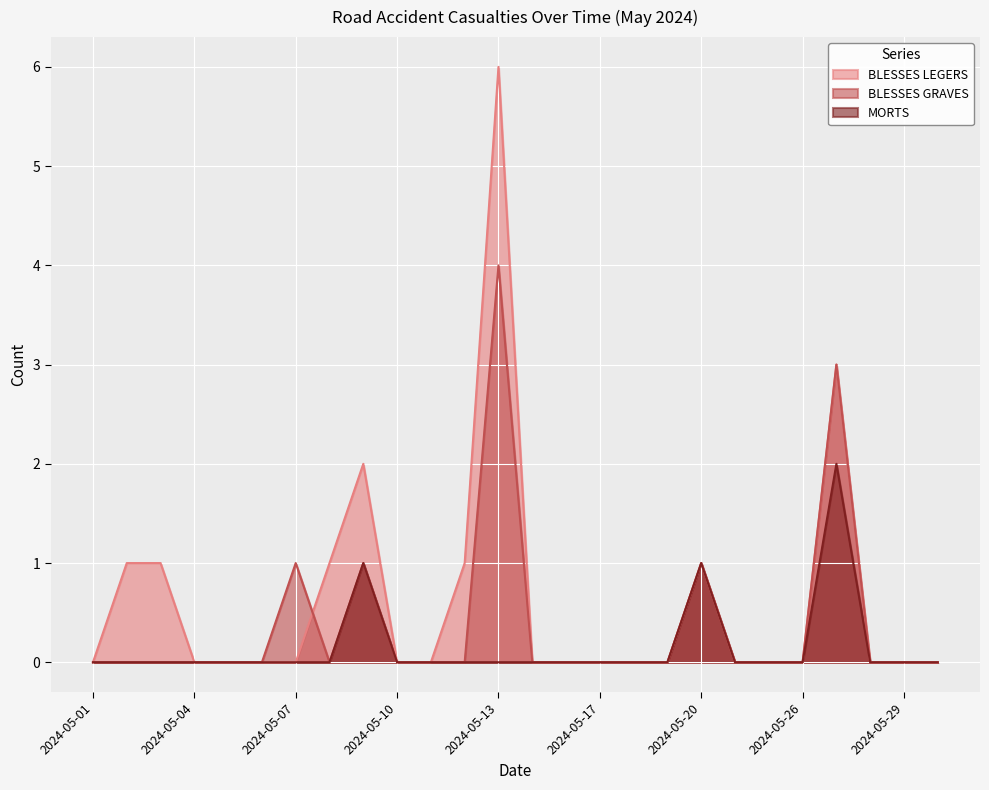

List the series in order of their peak value, highest first.

BLESSES LEGERS, BLESSES GRAVES, MORTS